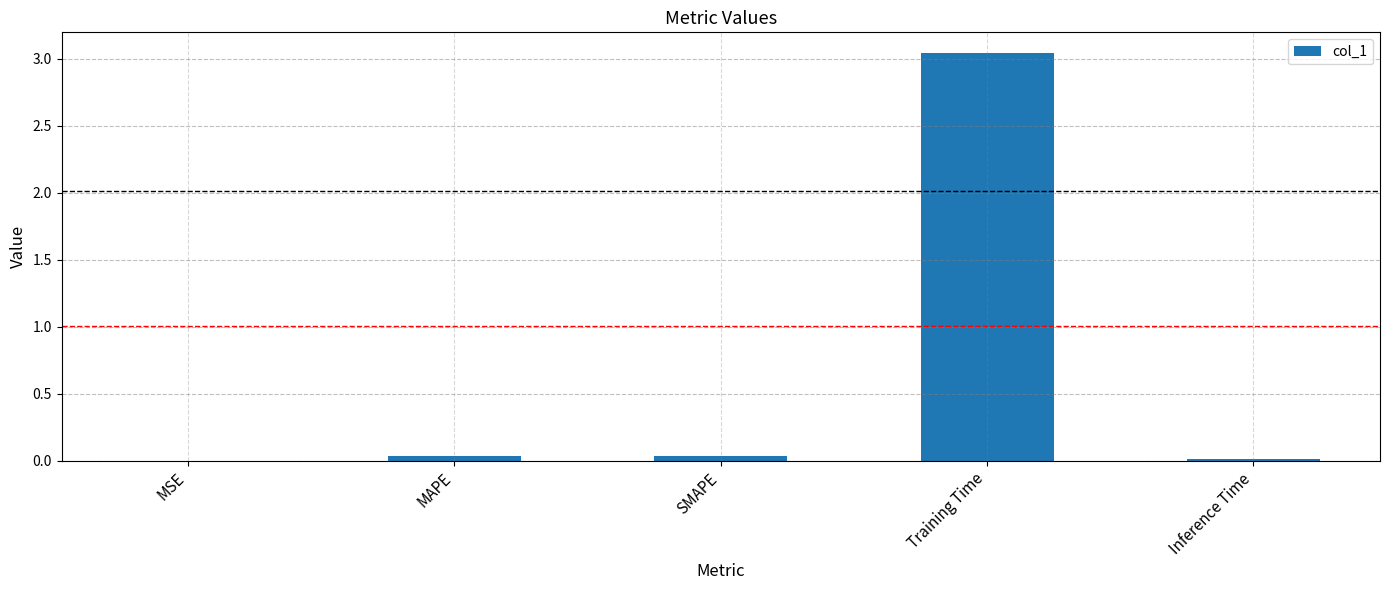

True or false: the data shows 0.0 at SMAPE.

True